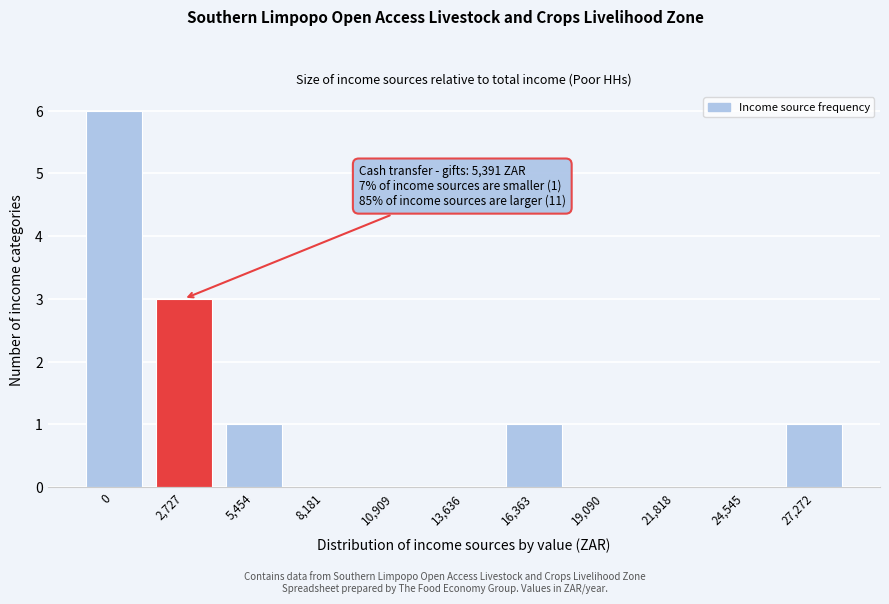

Reading left to right, transcribe all the data shown in this chart.

0=6	2,727=3	5,454=1	8,181=0	10,909=0	13,636=0	16,363=1	19,090=0	21,818=0	24,545=0	27,272=1